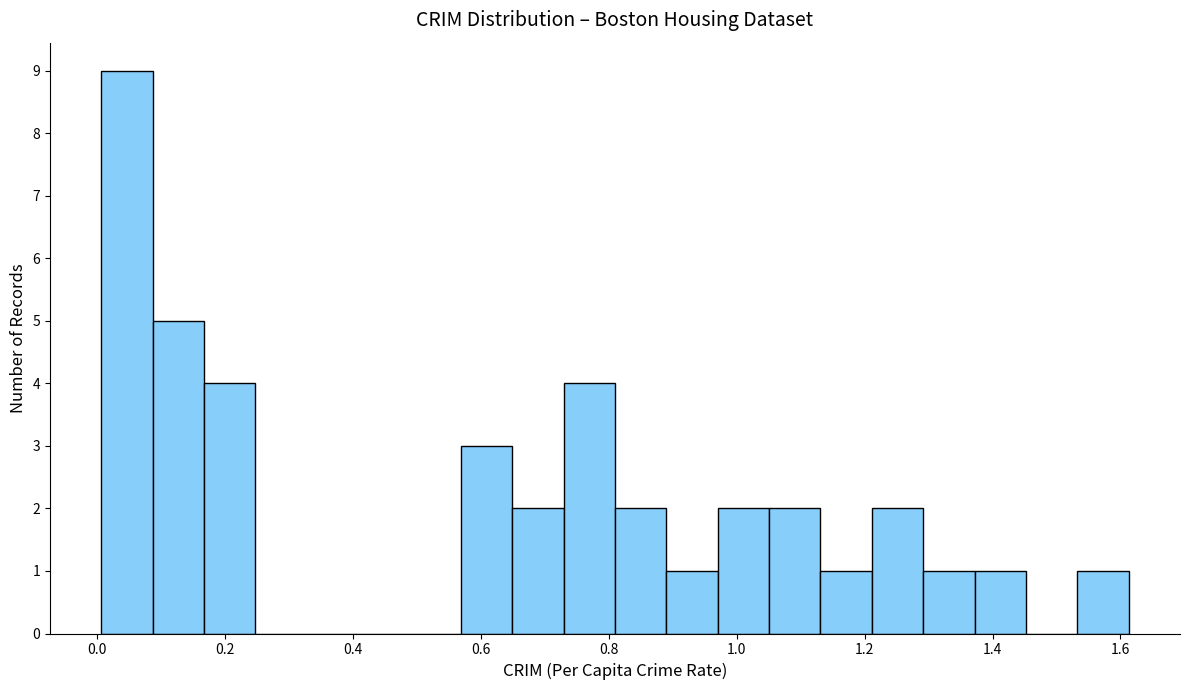

Reading left to right, transcribe this chart: for each bar, give the range it covers on the x-axis and its height. Neither the bar edges nor the heights are printed on the chart, so give them approximately, as read against the axes.

0.00 to 0.08: 9
0.08 to 0.16: 5
0.16 to 0.24: 4
0.24 to 0.32: 0
0.32 to 0.40: 0
0.40 to 0.48: 0
0.48 to 0.56: 0
0.56 to 0.64: 3
0.64 to 0.72: 2
0.72 to 0.80: 4
0.80 to 0.88: 2
0.88 to 0.98: 1
0.98 to 1.06: 2
1.06 to 1.14: 2
1.14 to 1.22: 1
1.22 to 1.30: 2
1.30 to 1.38: 1
1.38 to 1.46: 1
1.46 to 1.54: 0
1.54 to 1.62: 1